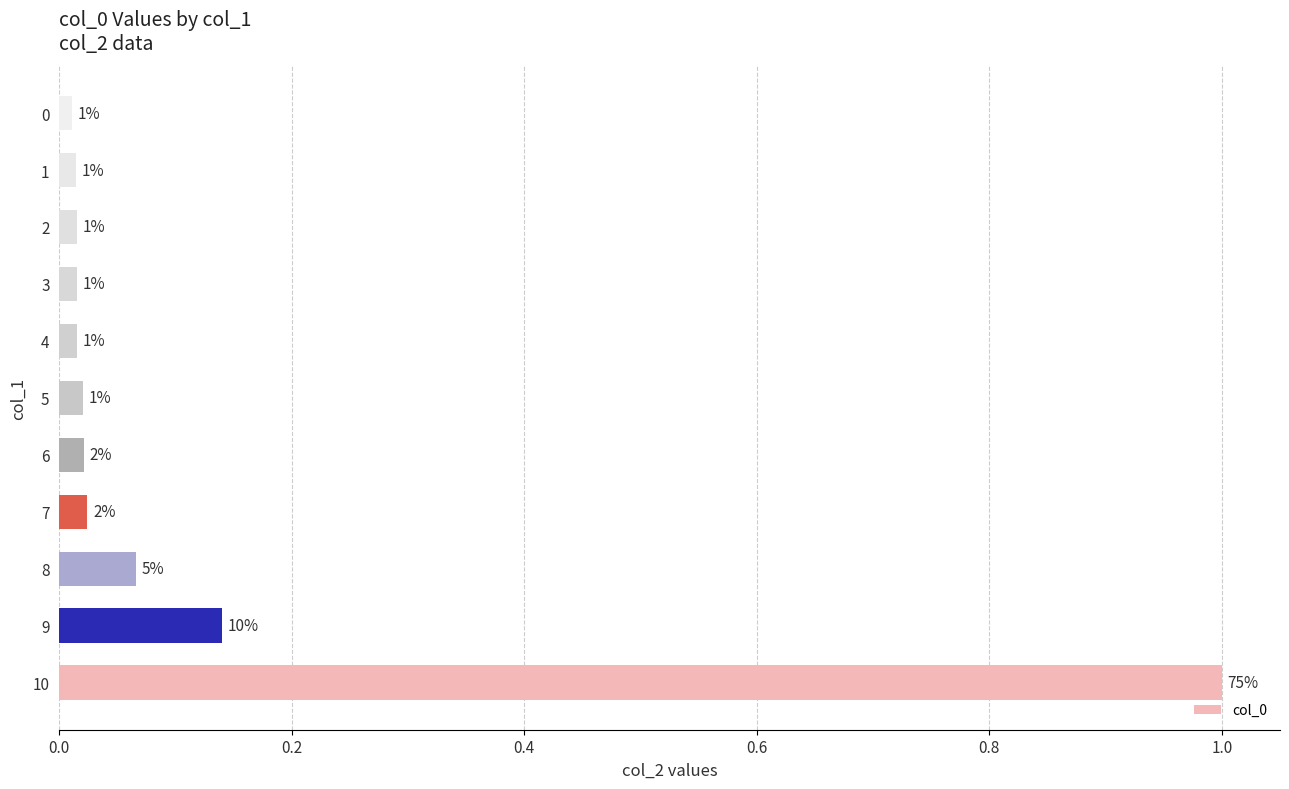

Which label corresponds to the largest value in the chart?

10